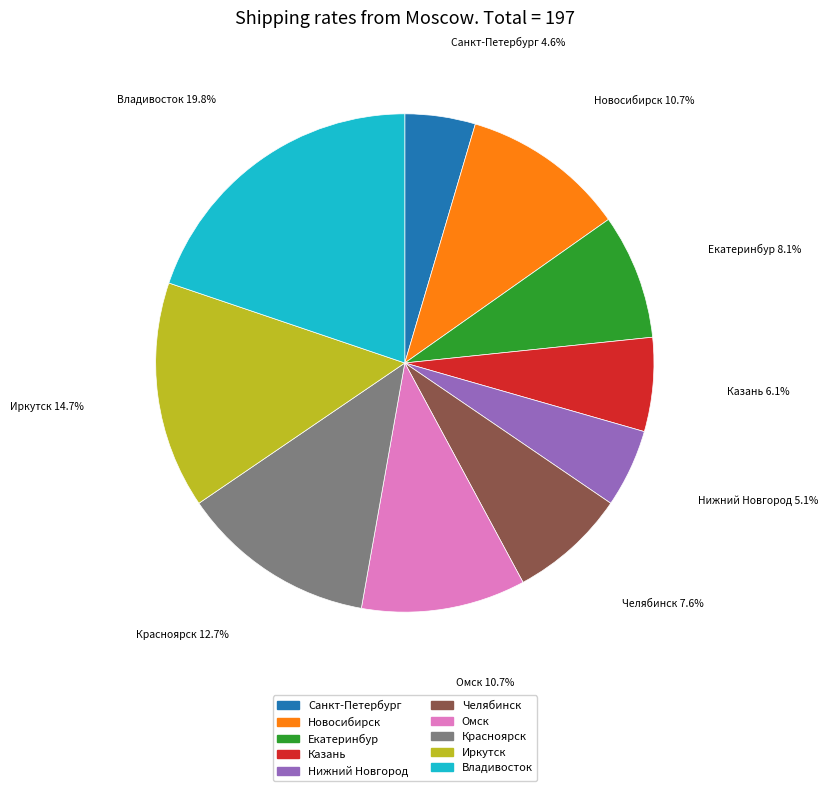

Does any single category account for the majority?

No